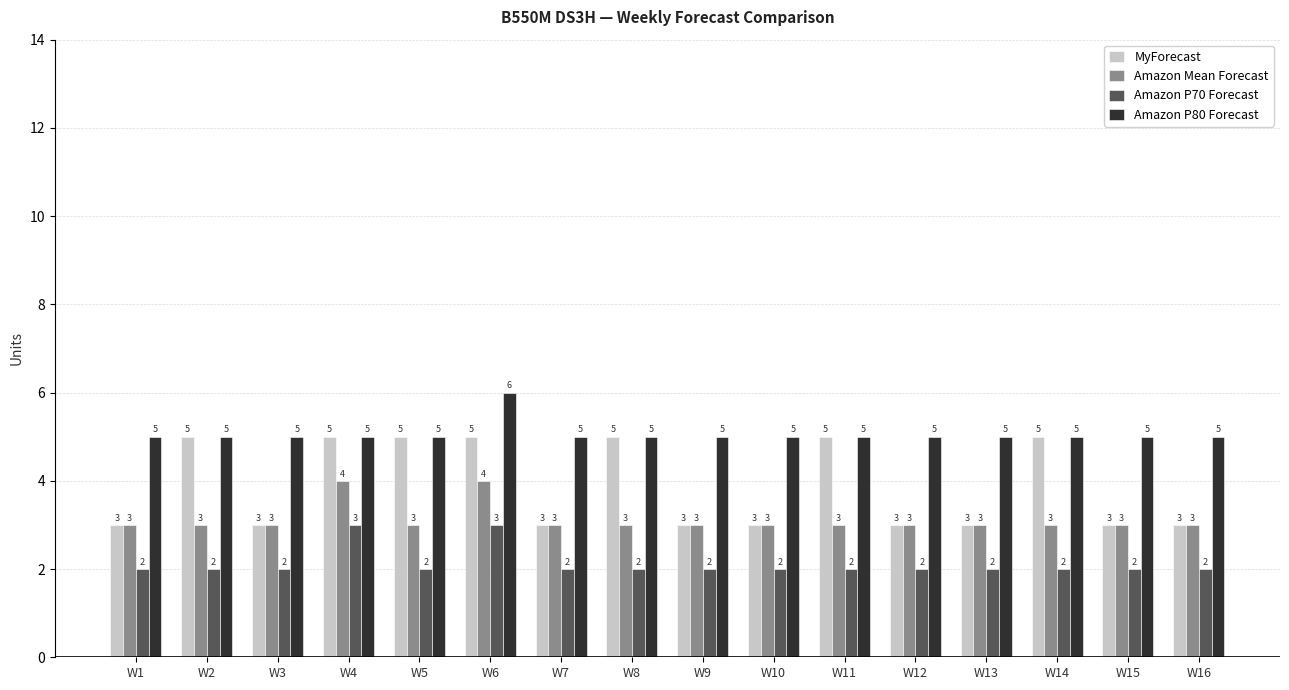

Reading left to right, what are all the values shown in this chart?

MyForecast: 3	5	3	5	5	5	3	5	3	3	5	3	3	5	3	3
Amazon Mean Forecast: 3	3	3	4	3	4	3	3	3	3	3	3	3	3	3	3
Amazon P70 Forecast: 2	2	2	3	2	3	2	2	2	2	2	2	2	2	2	2
Amazon P80 Forecast: 5	5	5	5	5	6	5	5	5	5	5	5	5	5	5	5